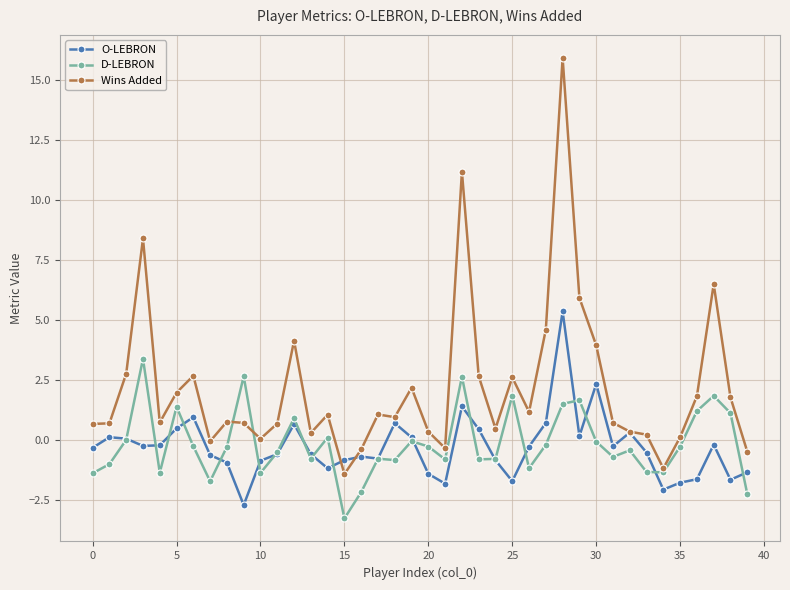

Which series has the widest spread of values?

Wins Added